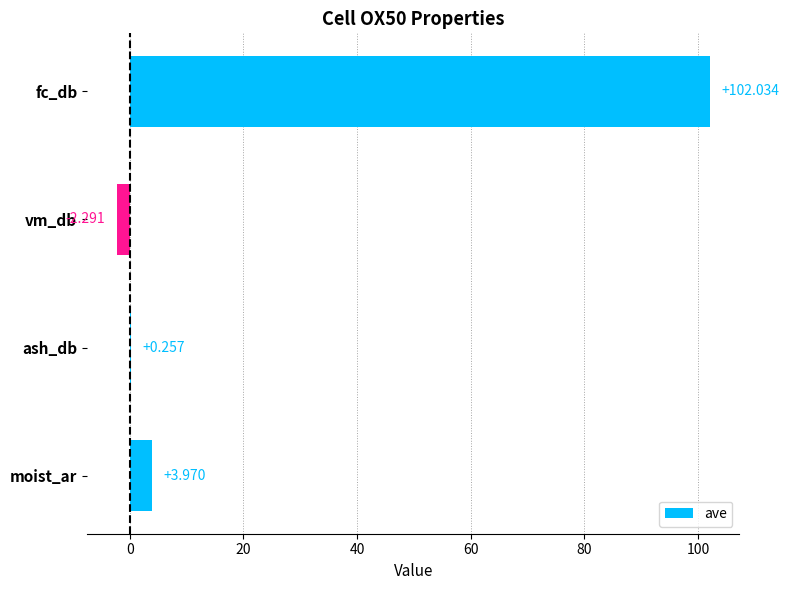

What is the sum of all values?

104.0